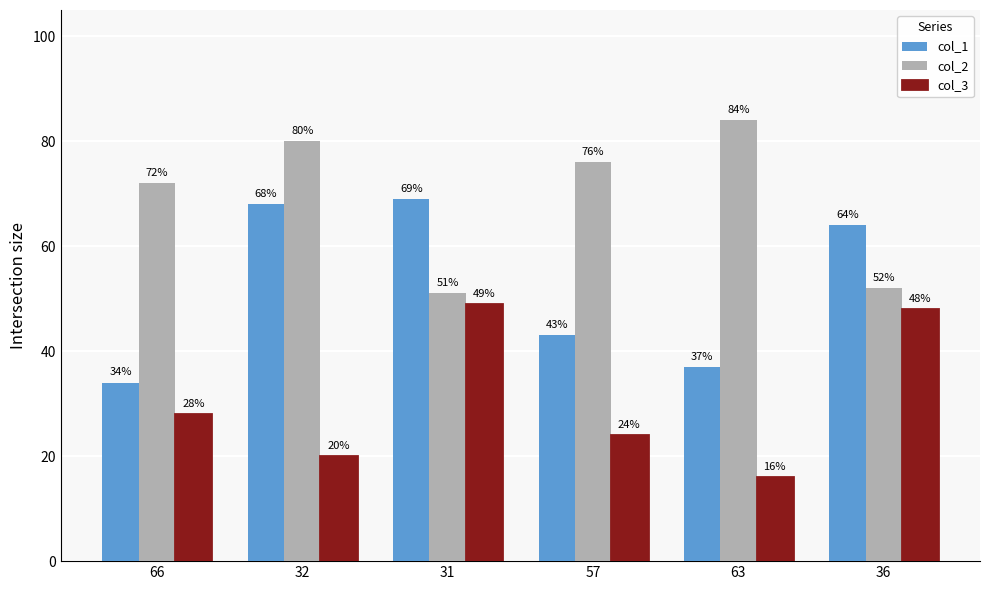

At which label does col_2 reach its minimum?

31